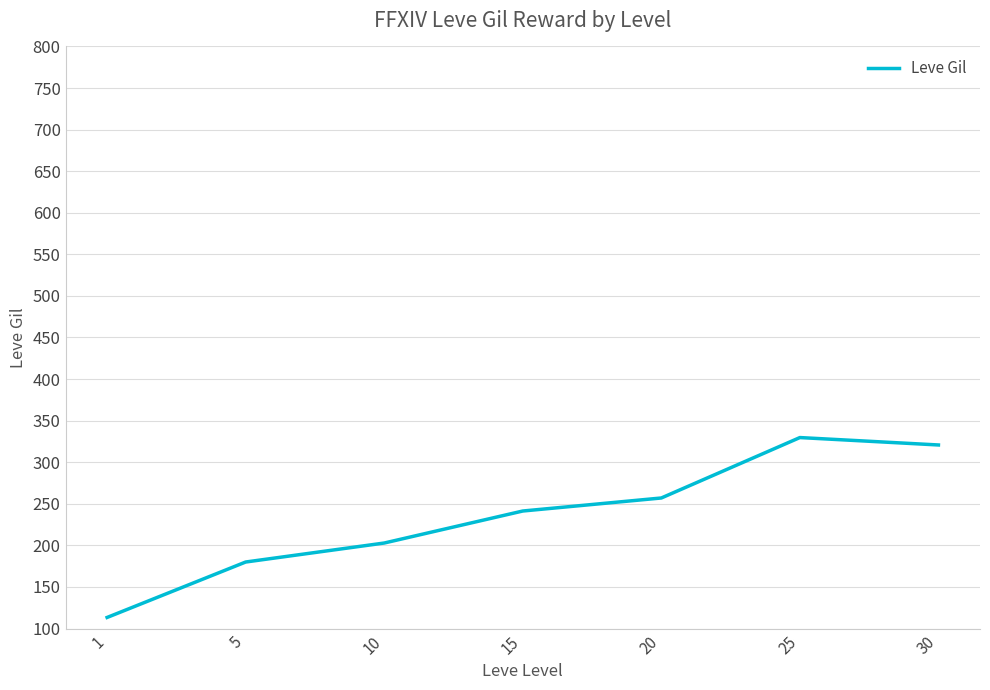

True or false: there are more than 2 points higher than both neighbors.

False